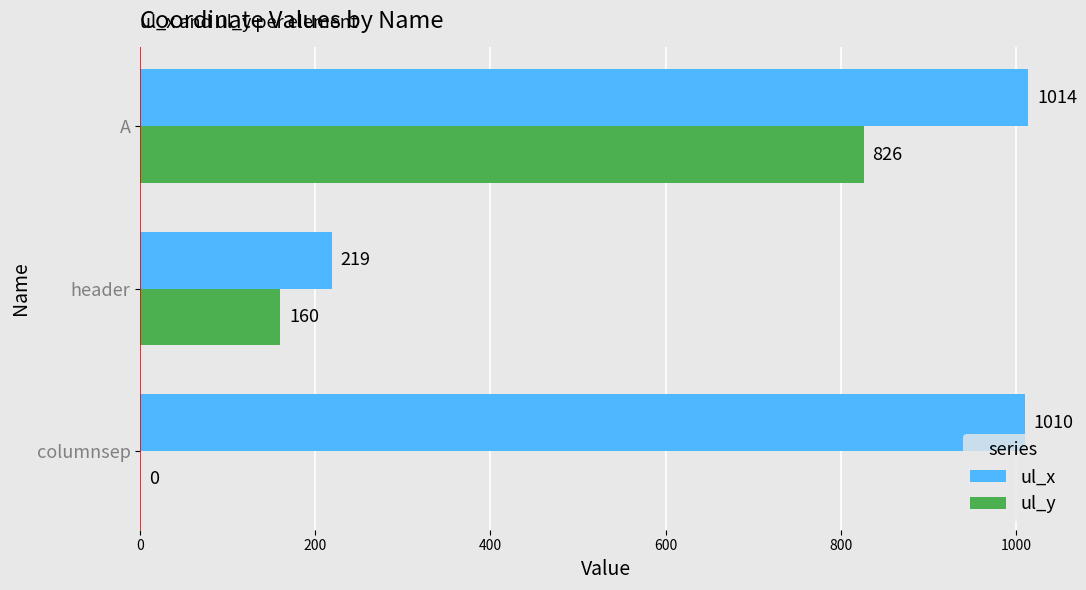

Which series has the largest total across all categories?

ul_x